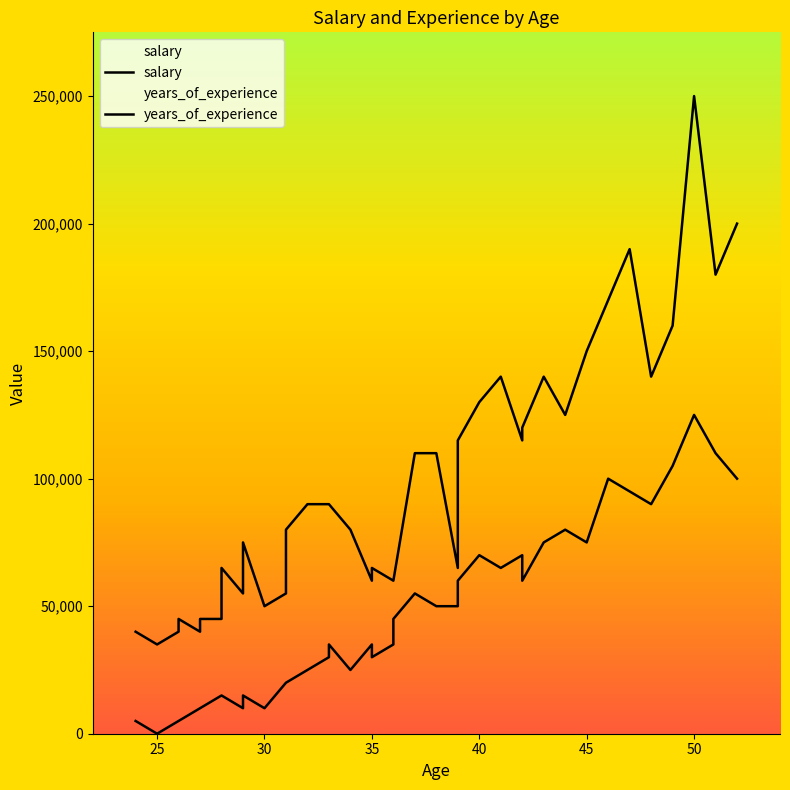

Is this an area chart (filled region under the line)?

No